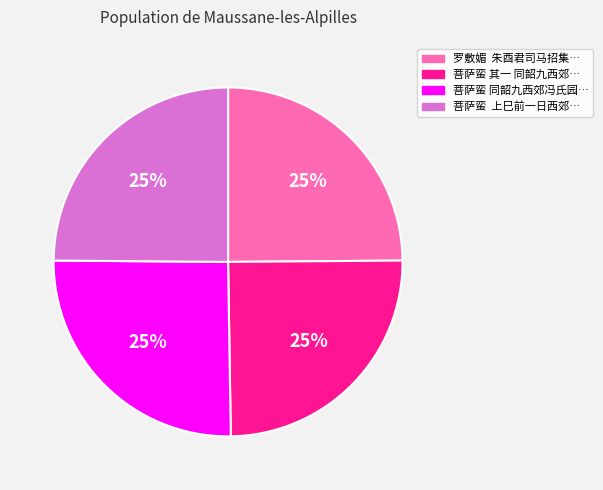

Does any single category account for the majority?

No